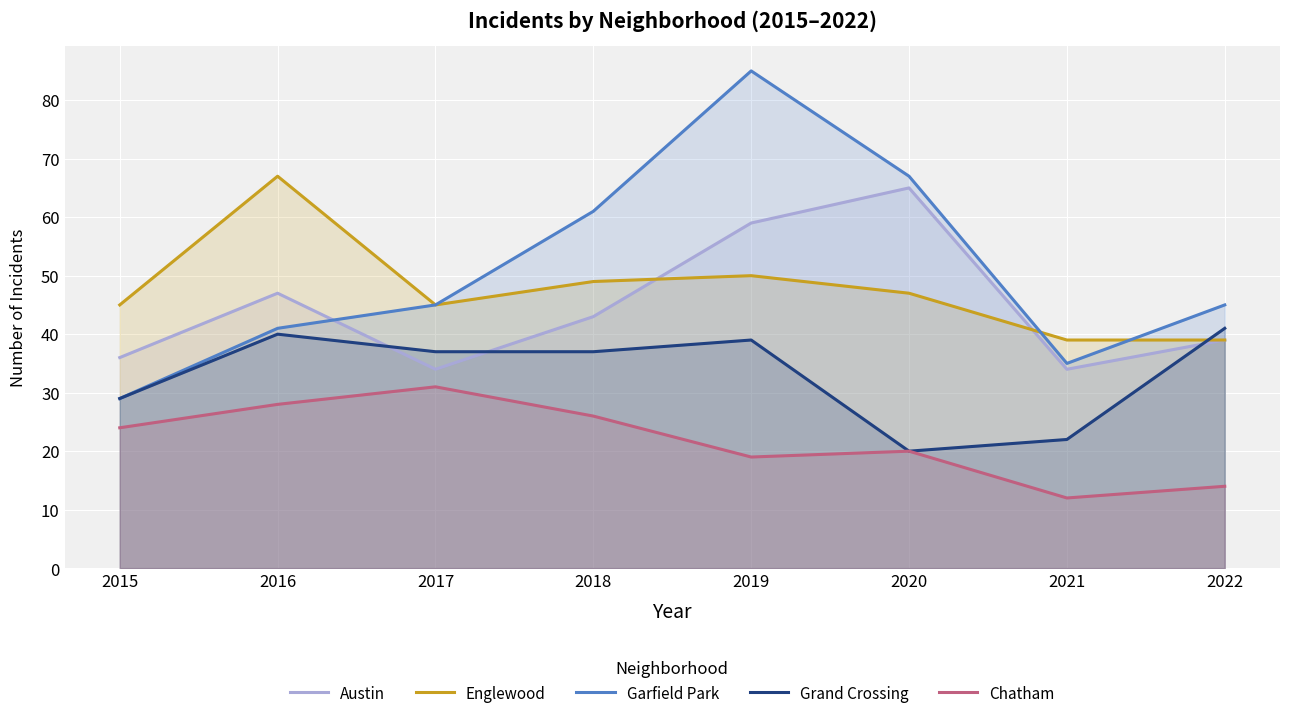

Which series has the widest spread of values?

Garfield Park